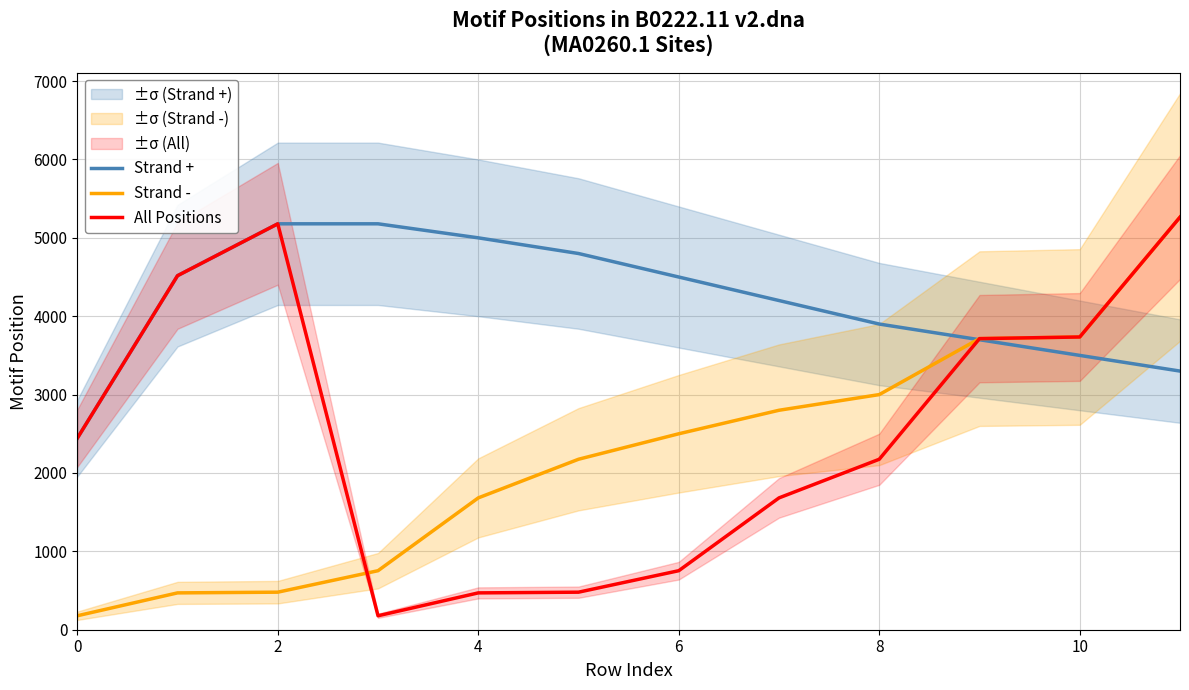

The value of Strand - at 11 is 5264. True or false?

True